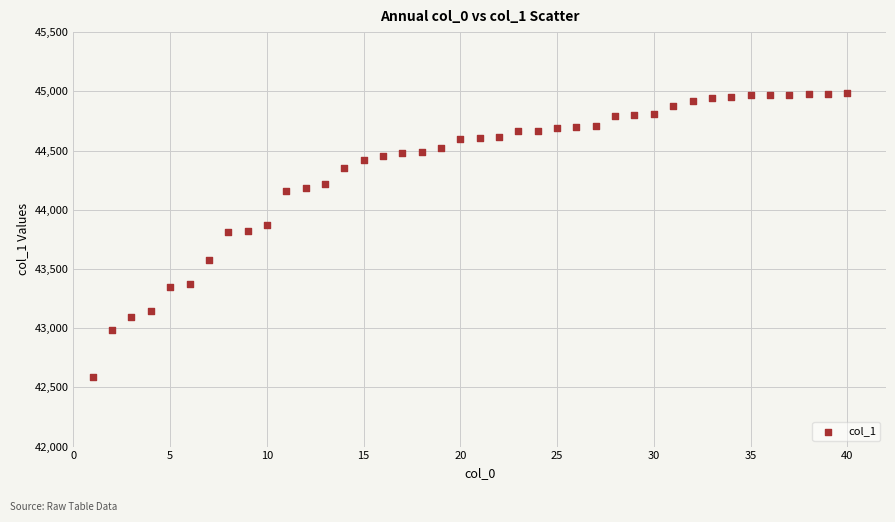

What is the range of Y values (max minus min)?

2403